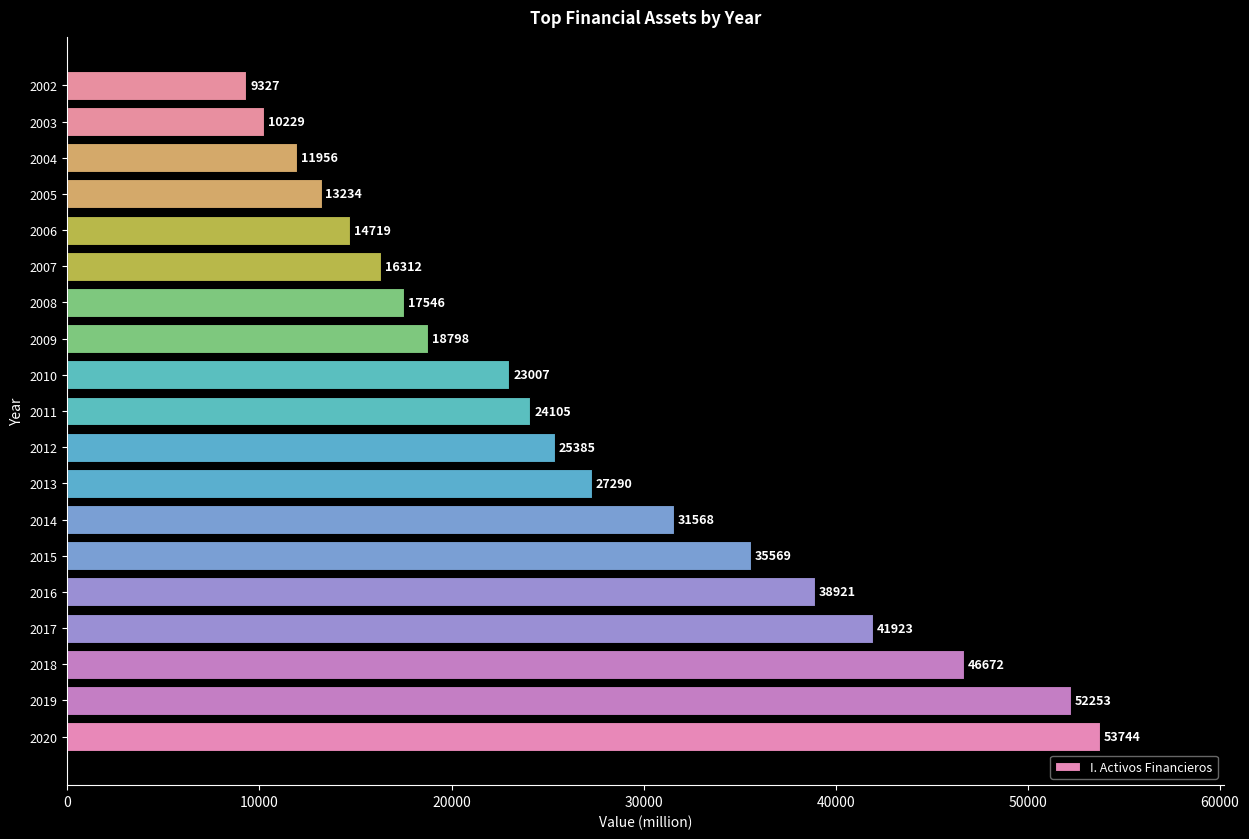

How many data points does each series have?

19